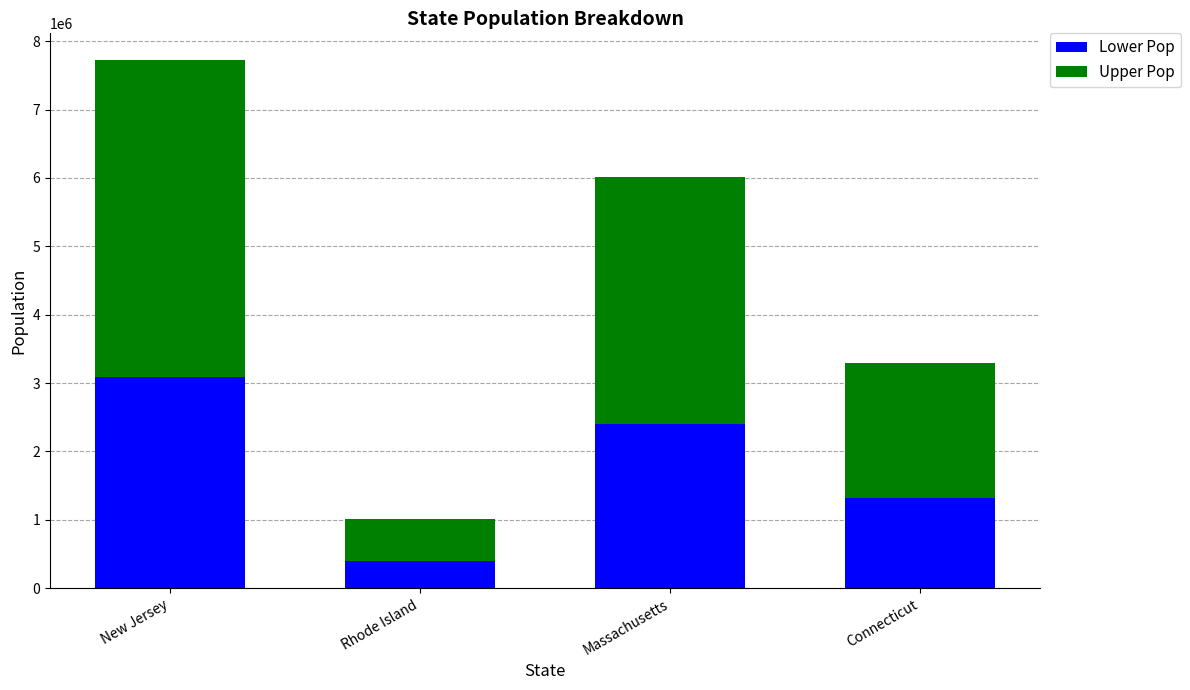

What is the total value across all series at Massachusetts?

6016425